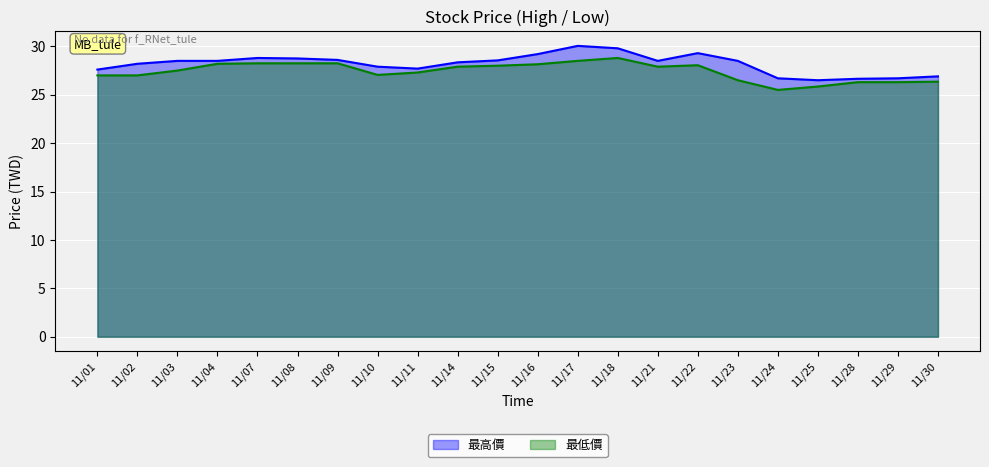

What are all the series names shown in the legend?

最高價, 最低價